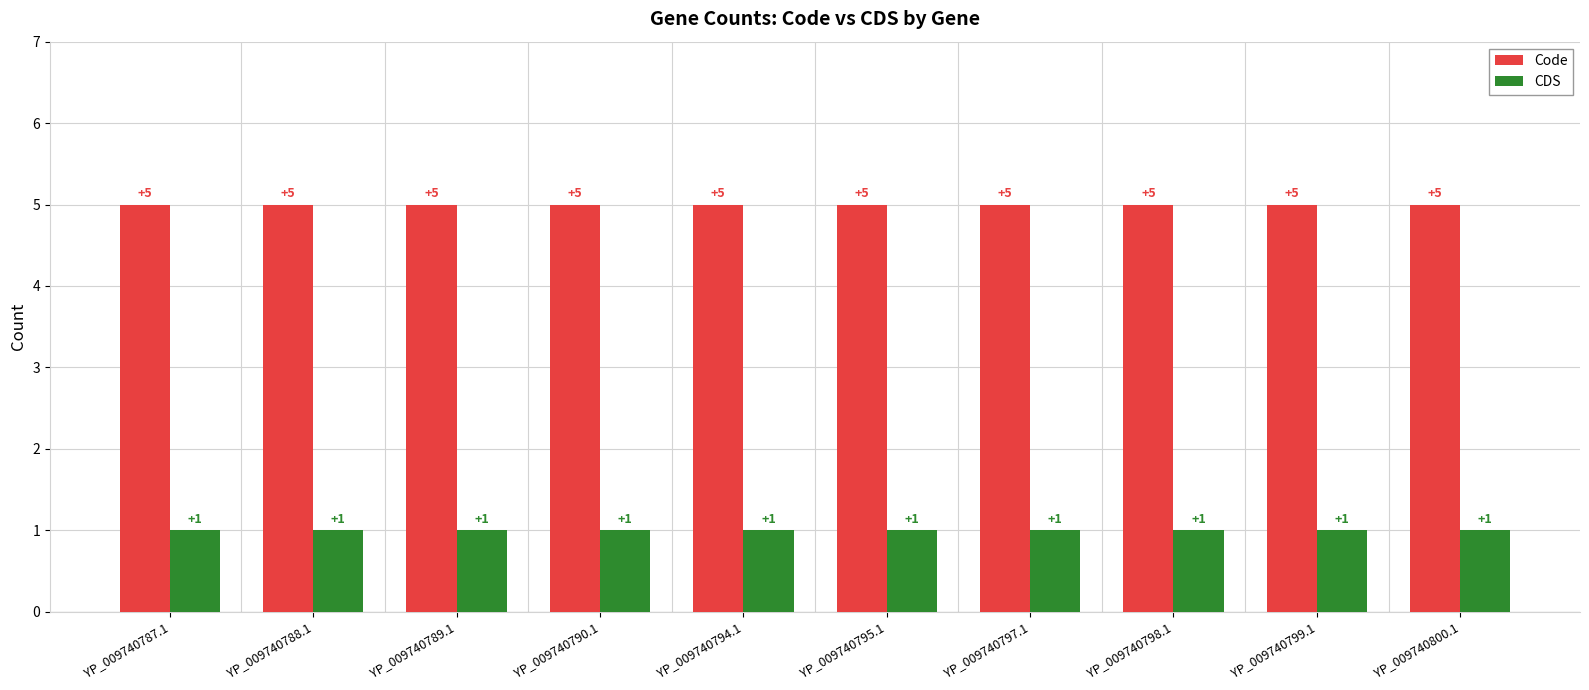

How many data points does each series have?

10